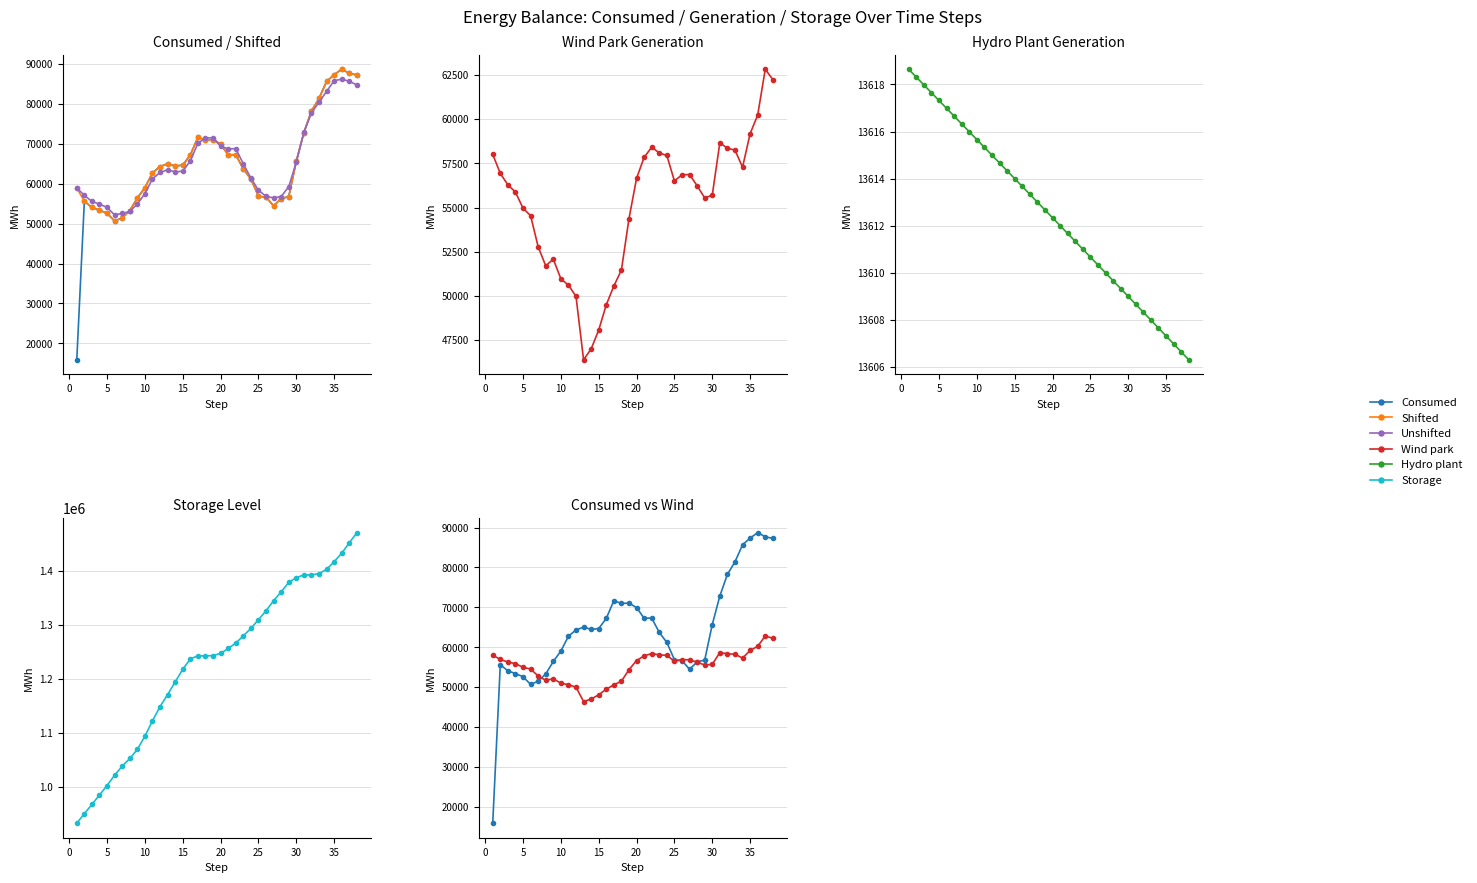

Rank the series by their maximum value, from lowest to highest.

Hydro plant, Wind park, Unshifted, Consumed, Shifted, Storage